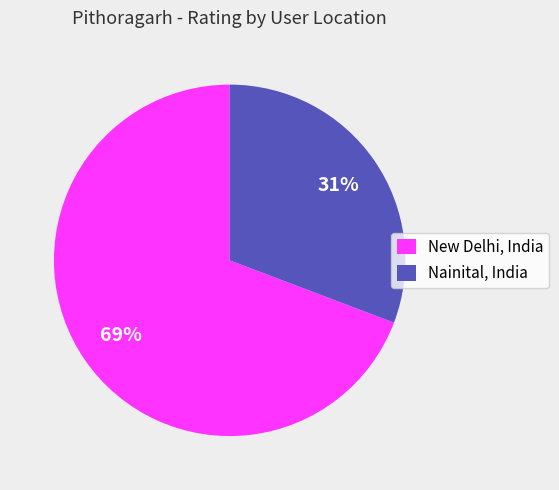

Is there a majority slice in this chart?

Yes